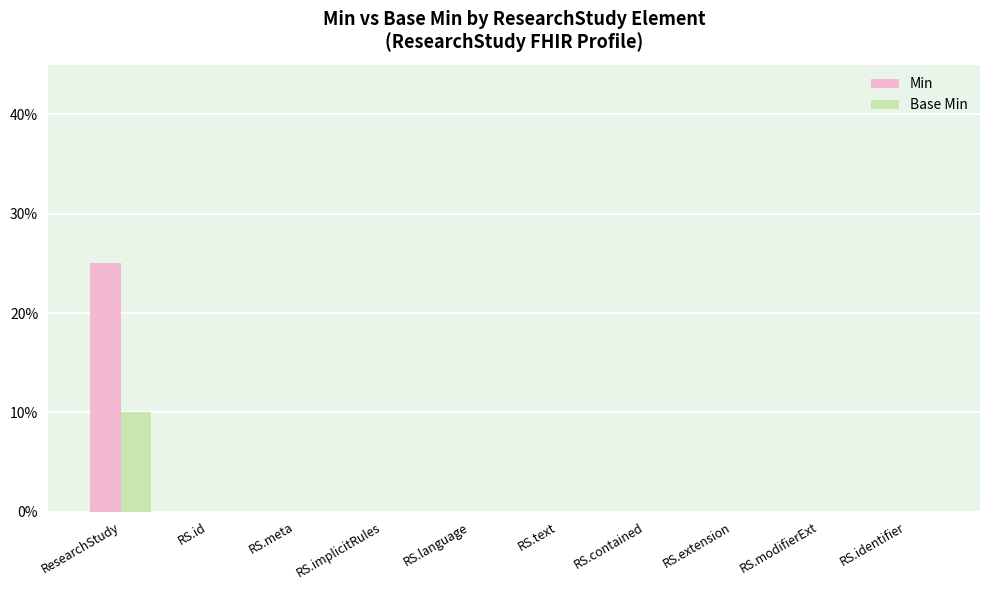

Which series has the largest total across all categories?

Min